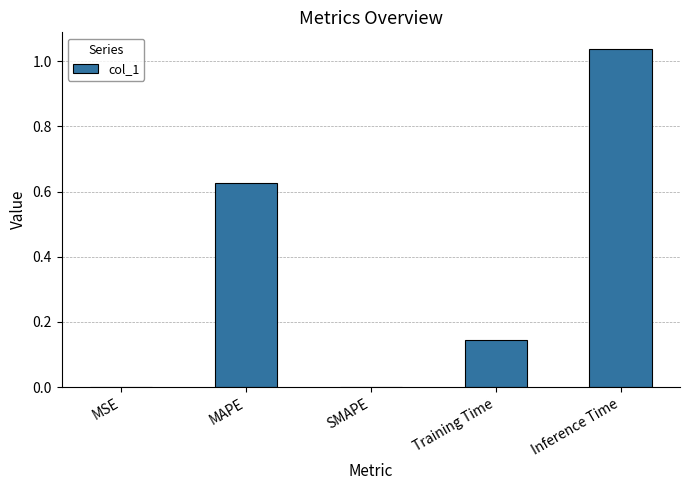

Which label corresponds to the largest value in the chart?

Inference Time